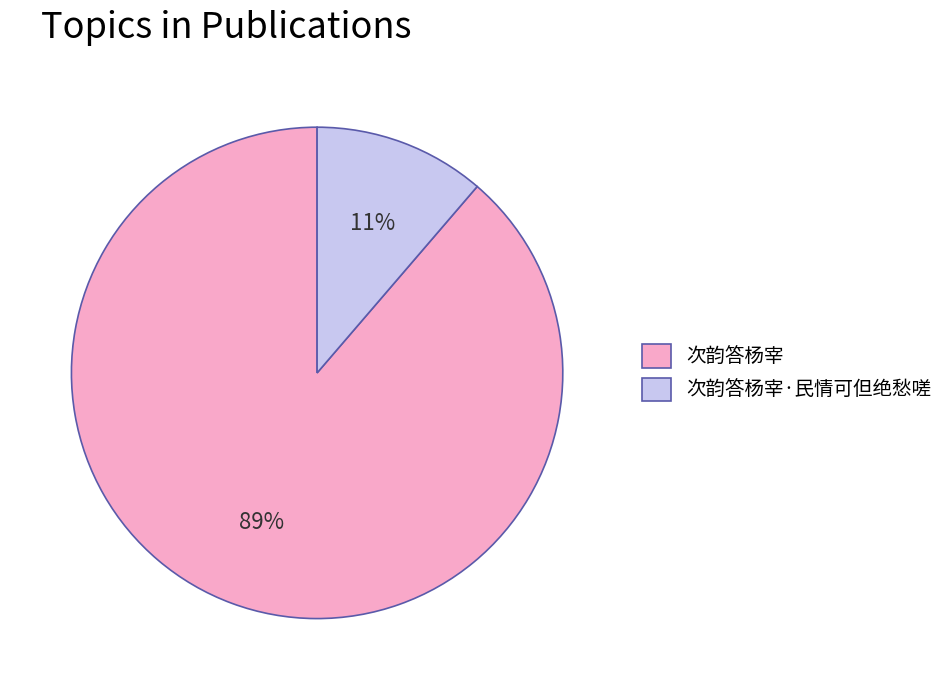

Which slice is the smallest?

次韵答杨宰·民情可但绝愁嗟